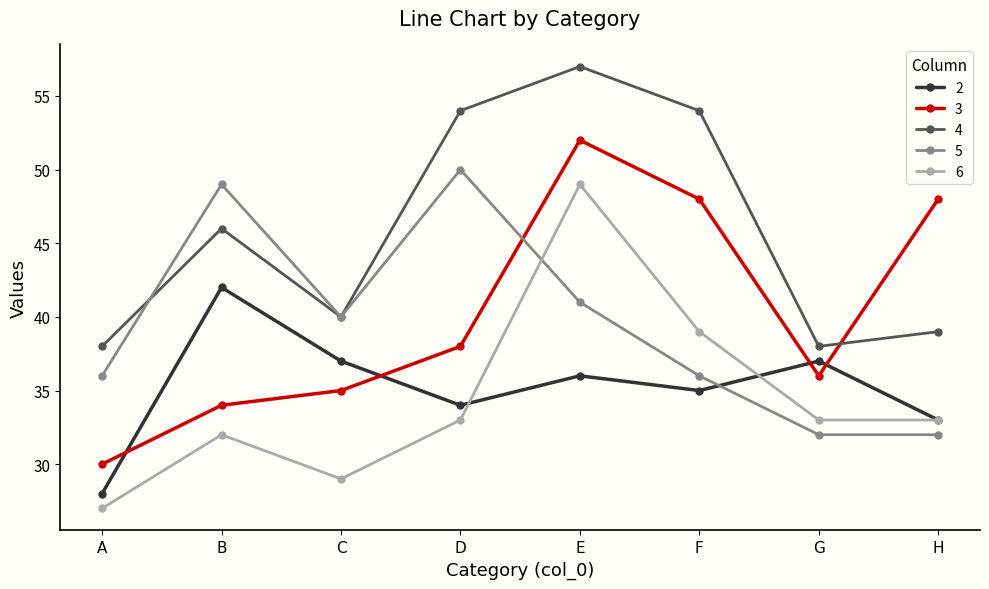

True or false: 2 and 4 intersect in this chart.

False